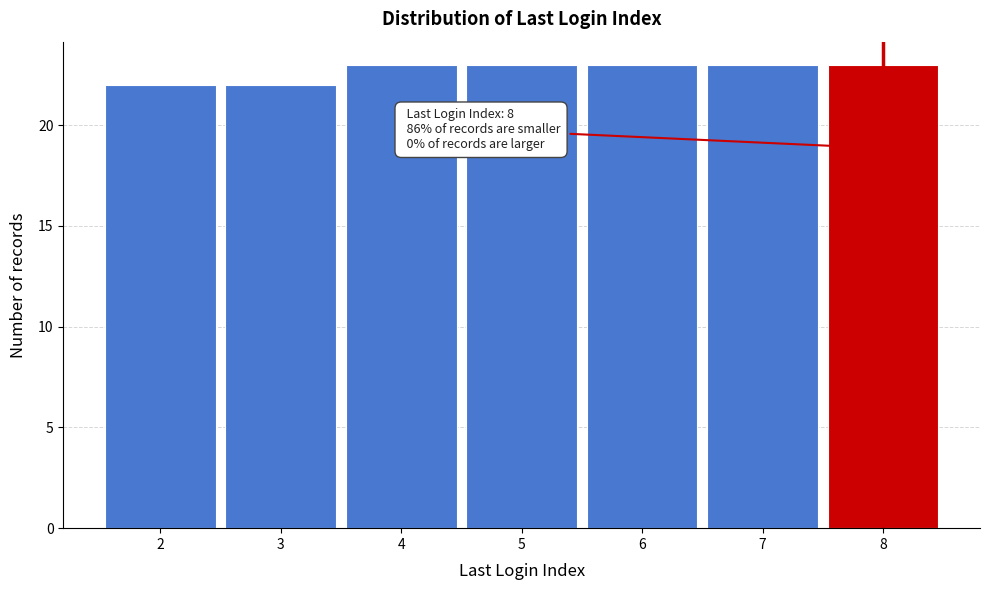

Reading left to right, transcribe all the data shown in this chart.

2=22	3=22	4=23	5=23	6=23	7=23	8=23